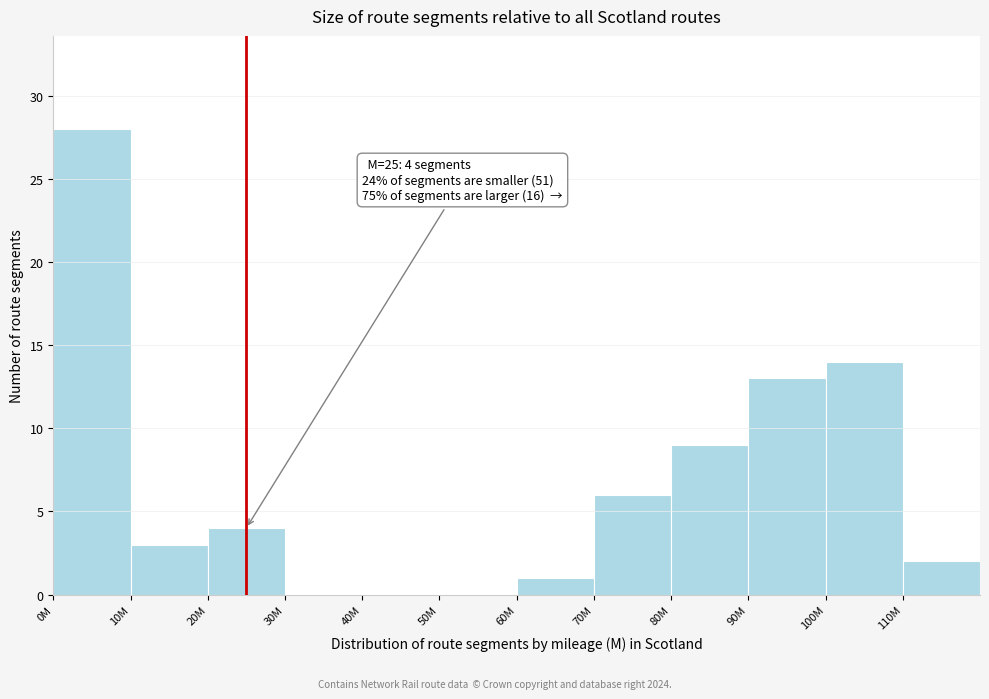

Reading left to right, extract all data points from this chart.

0M=28	10M=3	20M=4	30M=0	40M=0	50M=0	60M=1	70M=6	80M=9	90M=13	100M=14	110M=2